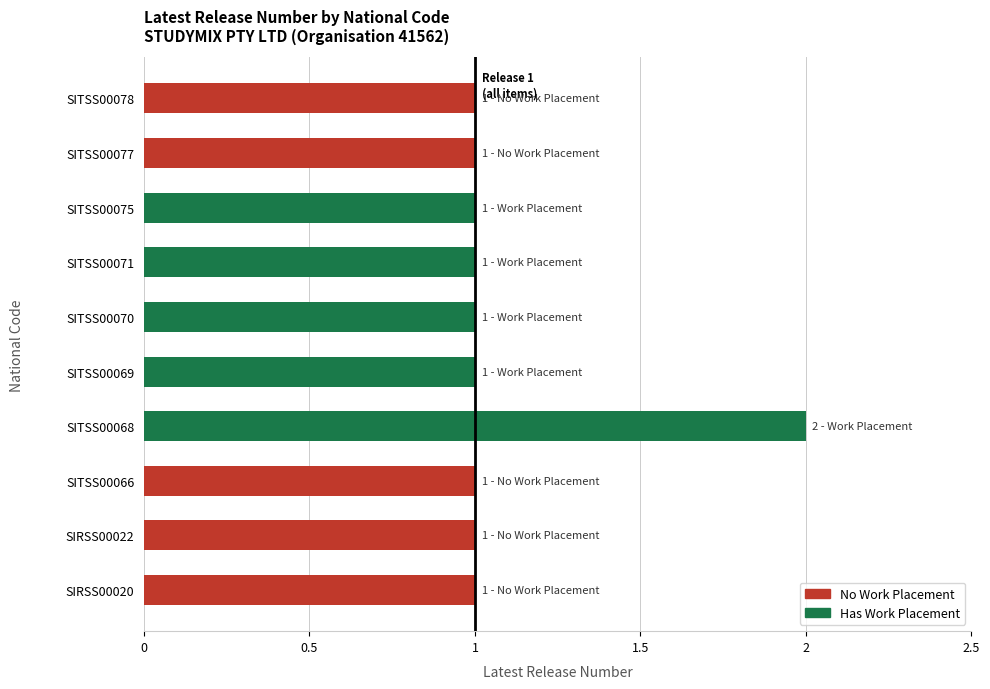

What is the sum of all values?

11